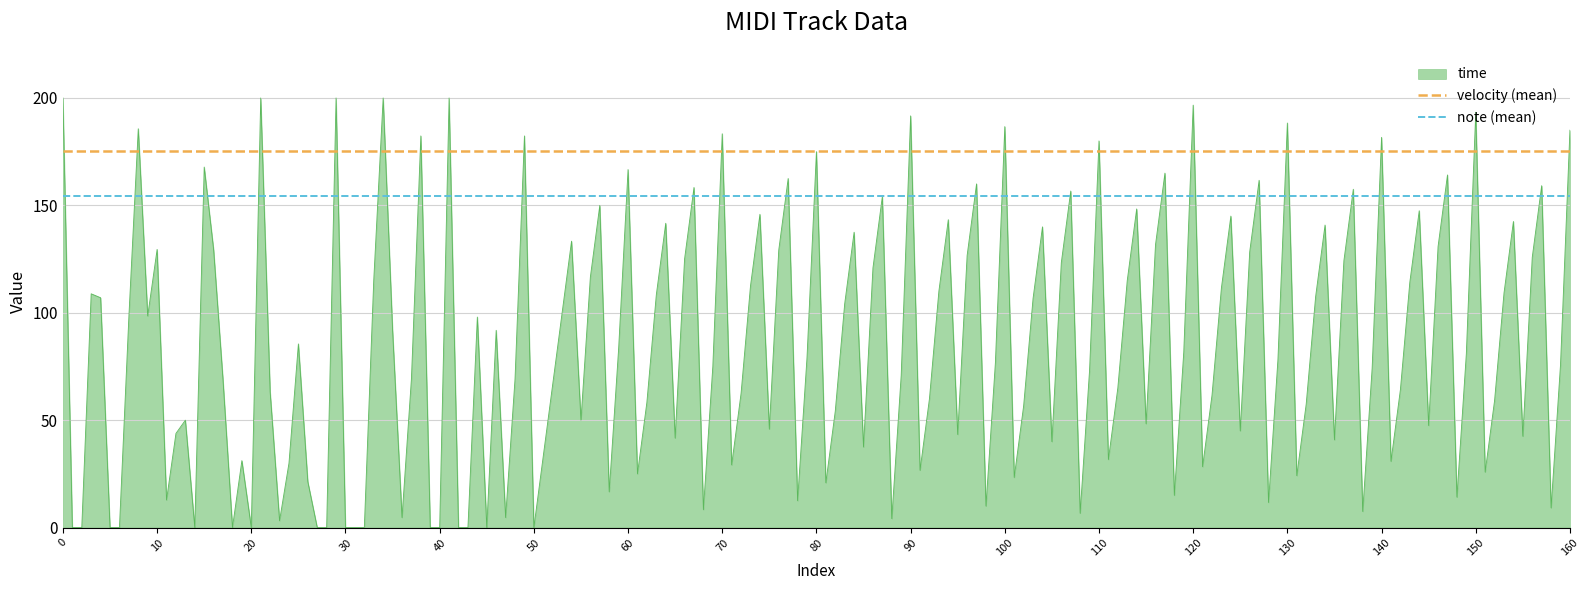

What value does the note (mean) series have at 10?

154.2